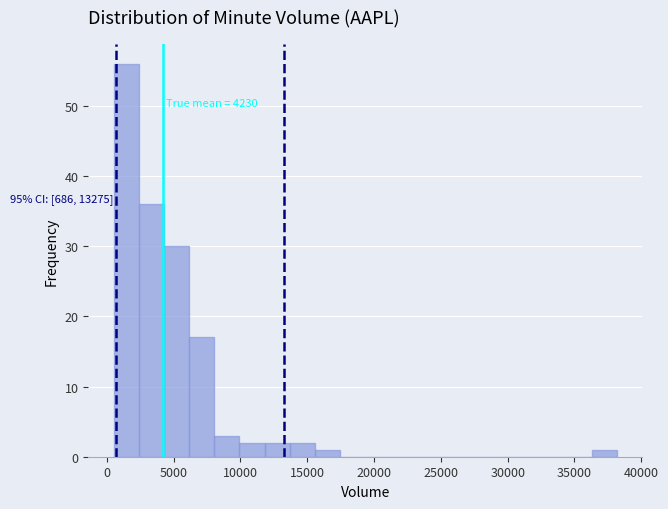

Around what value on the x-axis is the tallest bar? Give the approximate position of its centre, as read against the axis.

1500